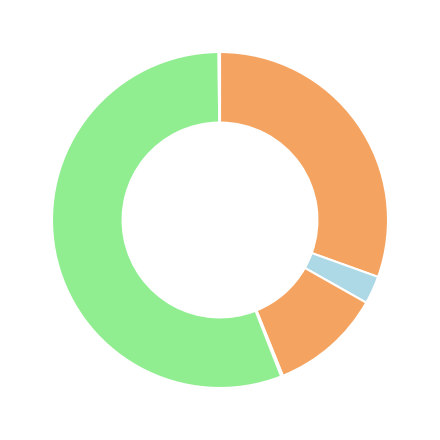

Is there any slice that represents more than half of the pie?

Yes